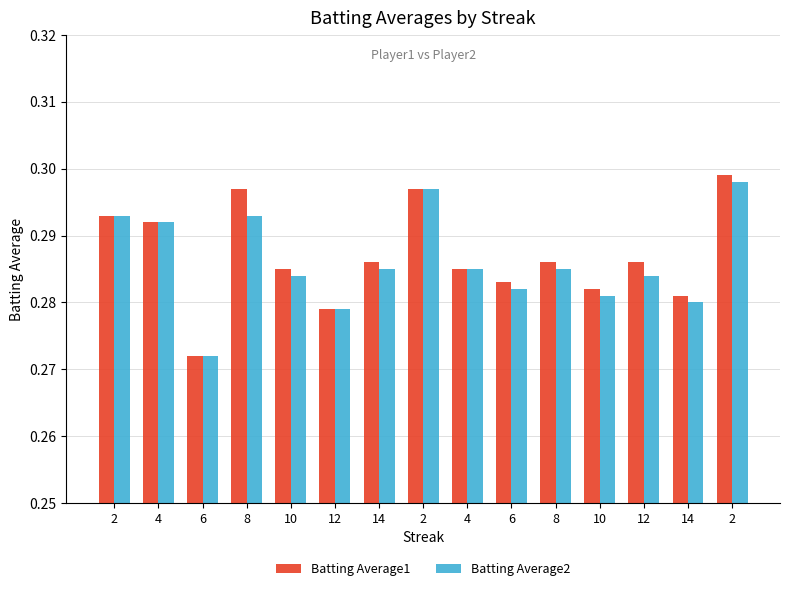

Are the bars horizontal?

No